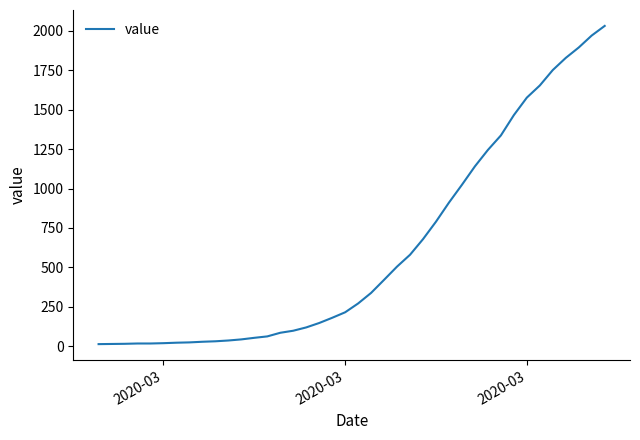

What is the maximum value shown in the chart?

2032